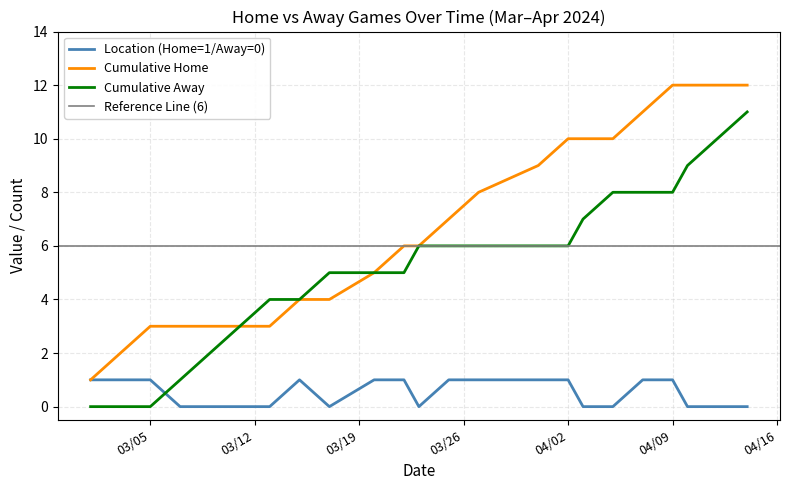

What is the difference between the values at 2024-03-13 and 2024-03-25?

1